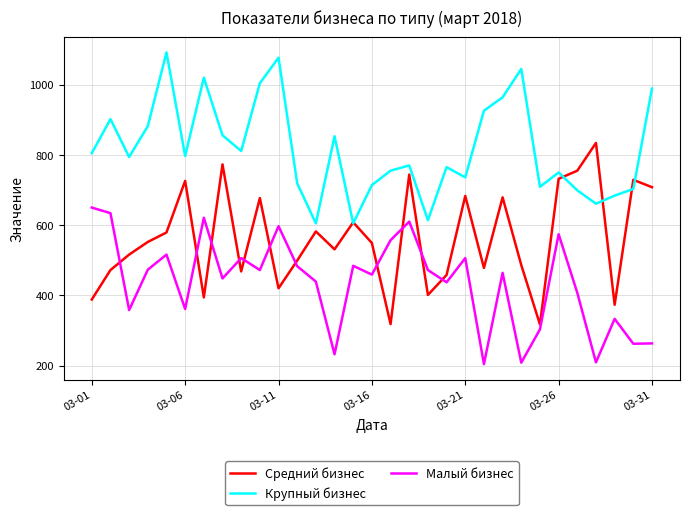

What is the minimum value for Средний бизнес?

317